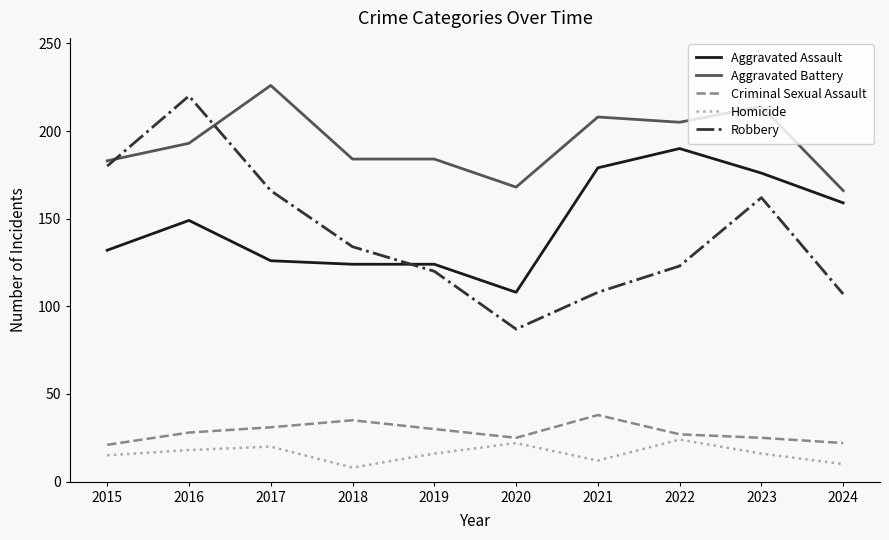

Is it true that Aggravated Battery equals 74 at 2020?

False